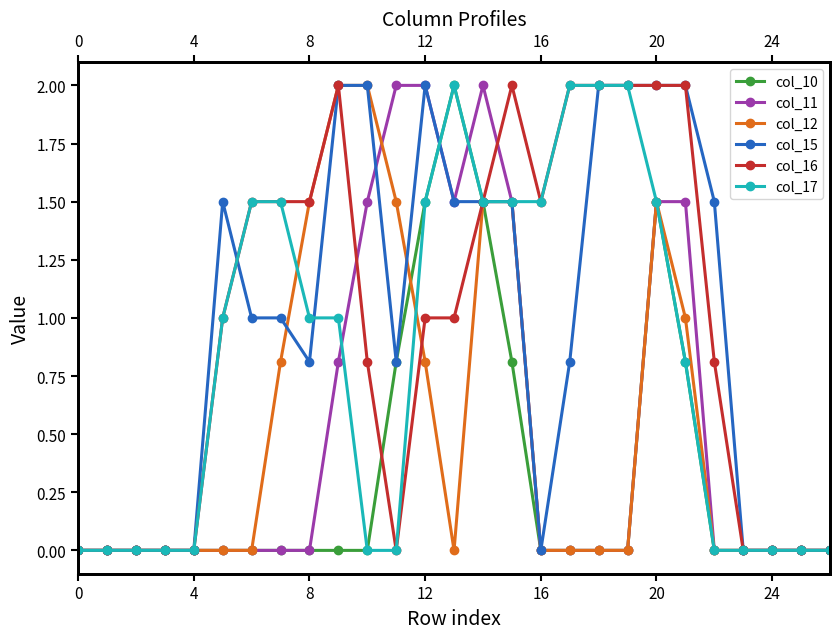

True or false: col_17 and col_16 intersect in this chart.

False